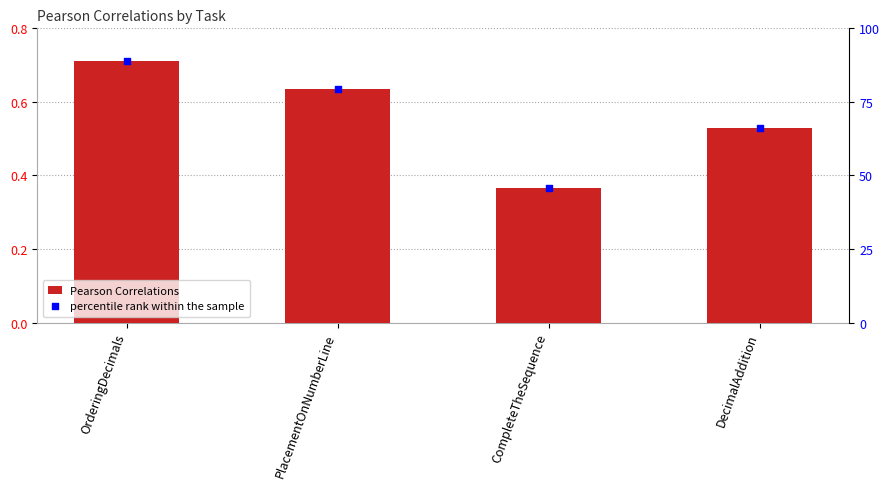

Which series has the widest spread of Y values?

percentile rank within the sample